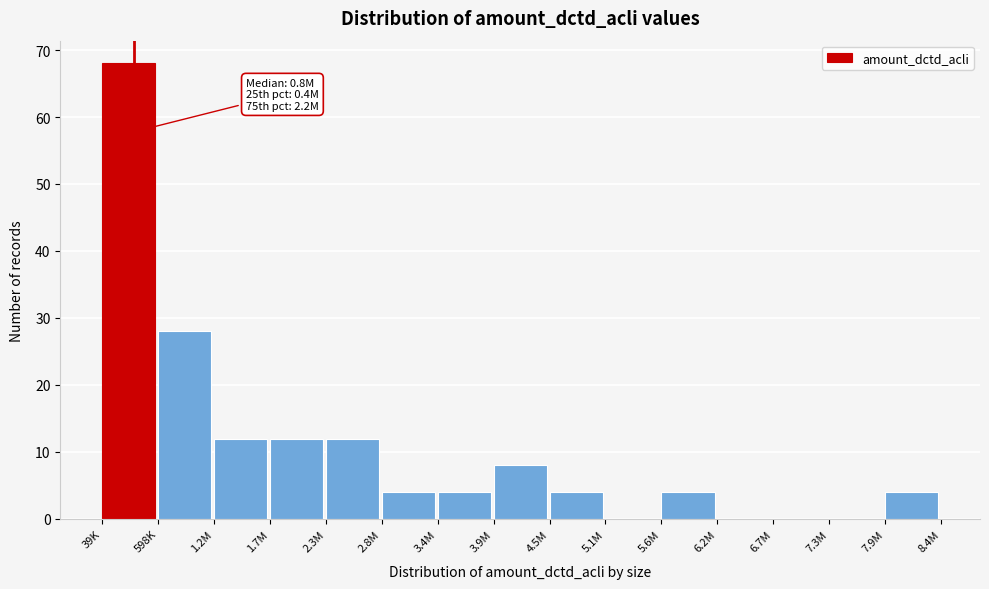

What is the sum of all values?

160